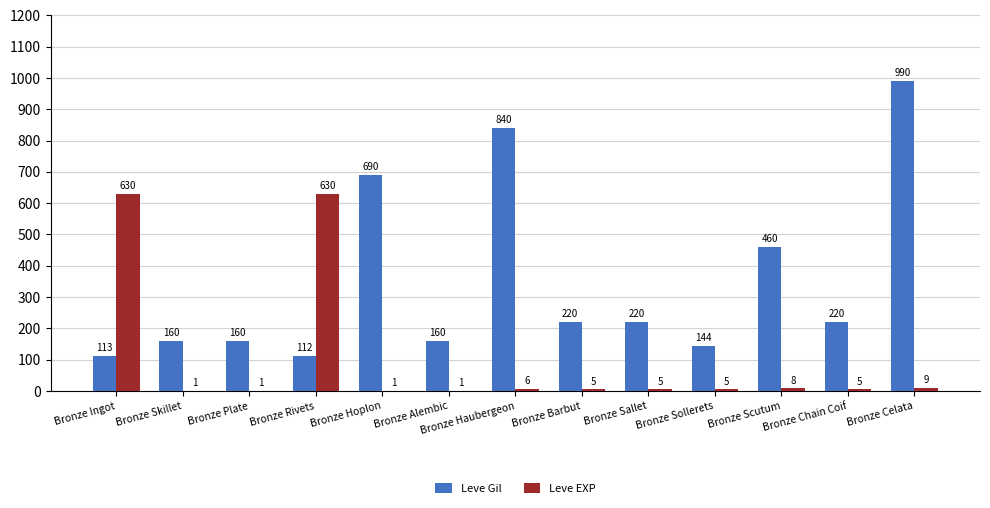

Which series has the largest total across all categories?

Leve Gil